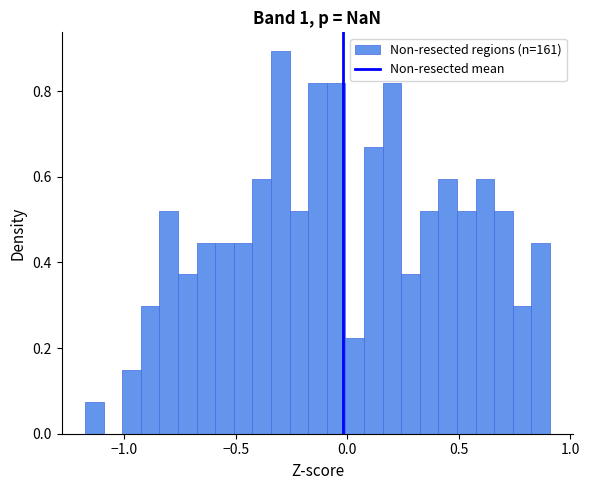

Around what value on the x-axis is the tallest bar? Give the approximate position of its centre, as read against the axis.

-0.30